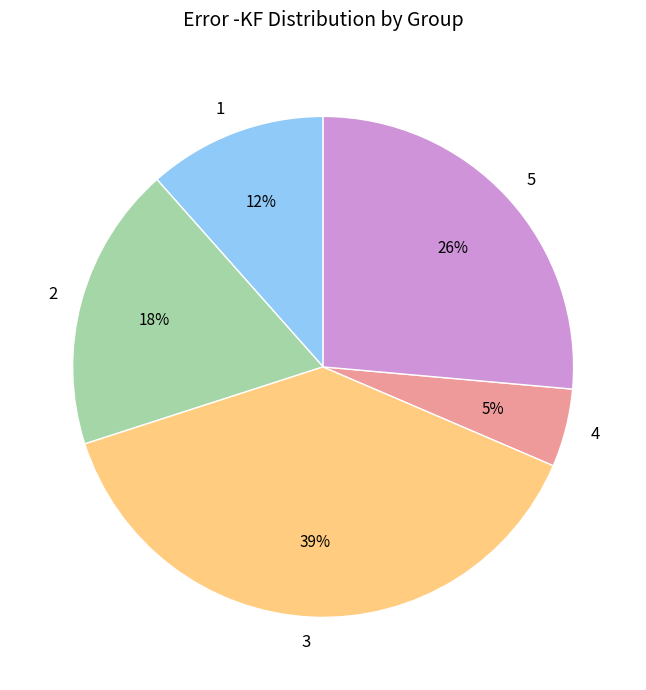

To the nearest percent, what portion does 5 represent?

26%